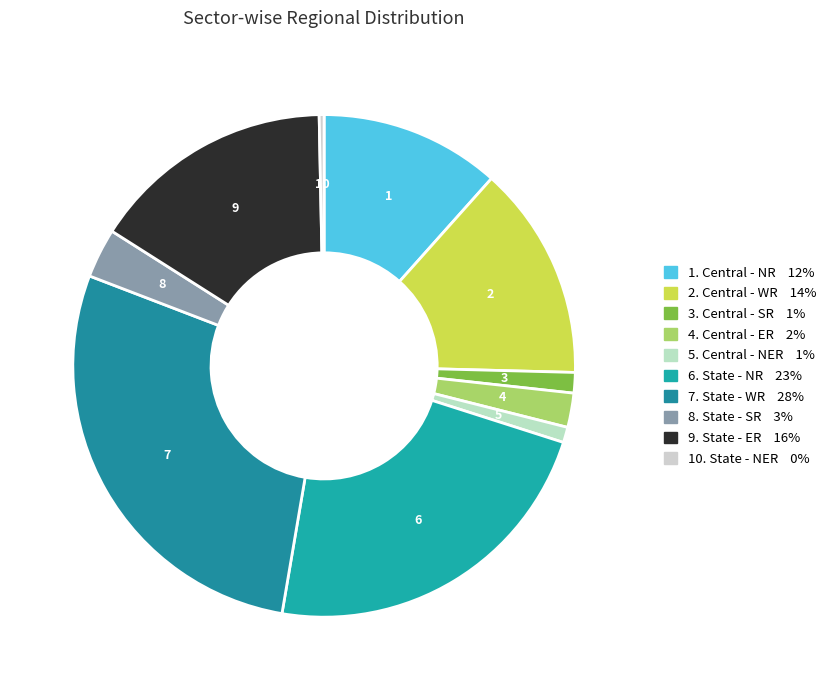

How many slices are in this pie chart?

10